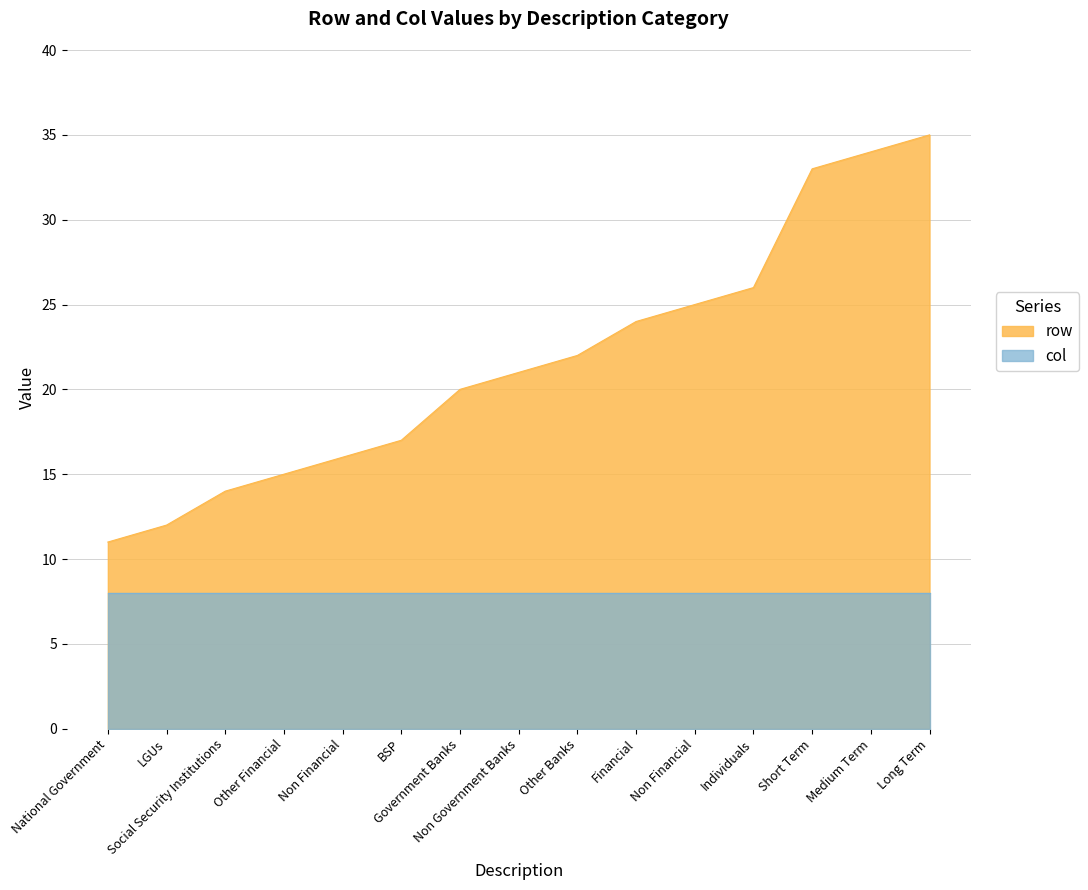

How many values are below 21?

7